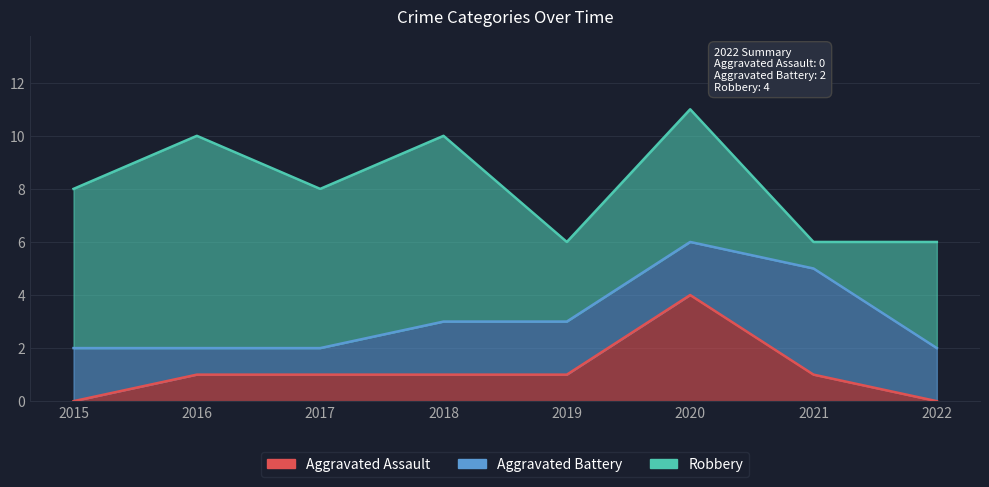

Reading left to right, transcribe all the data shown in this chart.

Aggravated Assault: 2015=0	2016=1	2017=1	2018=1	2019=1	2020=4	2021=1	2022=0
Aggravated Battery: 2015=2	2016=1	2017=1	2018=2	2019=2	2020=2	2021=4	2022=2
Robbery: 2015=6	2016=8	2017=6	2018=7	2019=3	2020=5	2021=1	2022=4